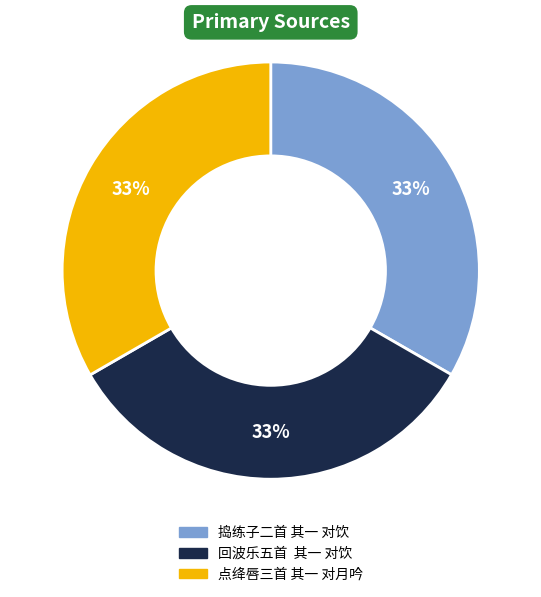

Is 点绛唇三首 其一 对月吟 the majority of the pie?

No